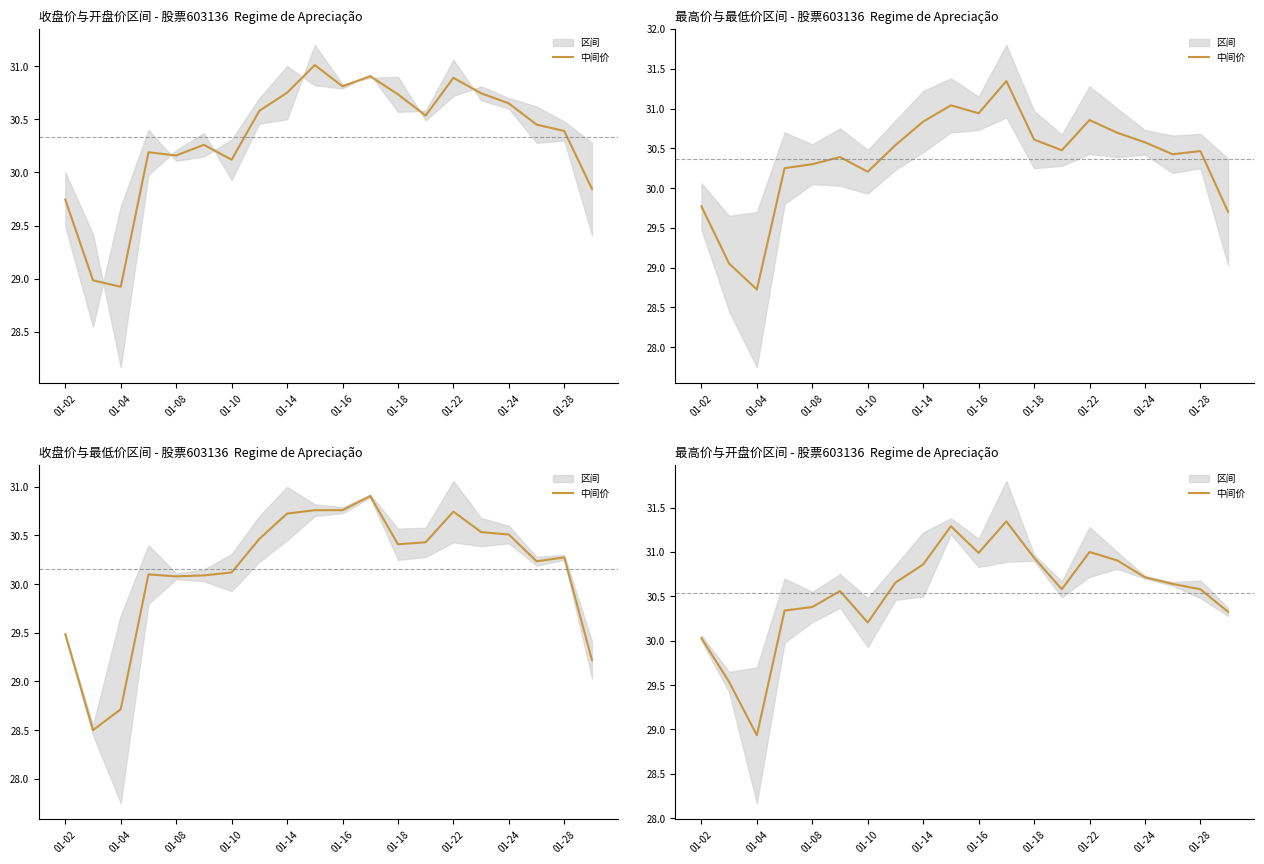

What is the label of the 1st point from the left?

01-02